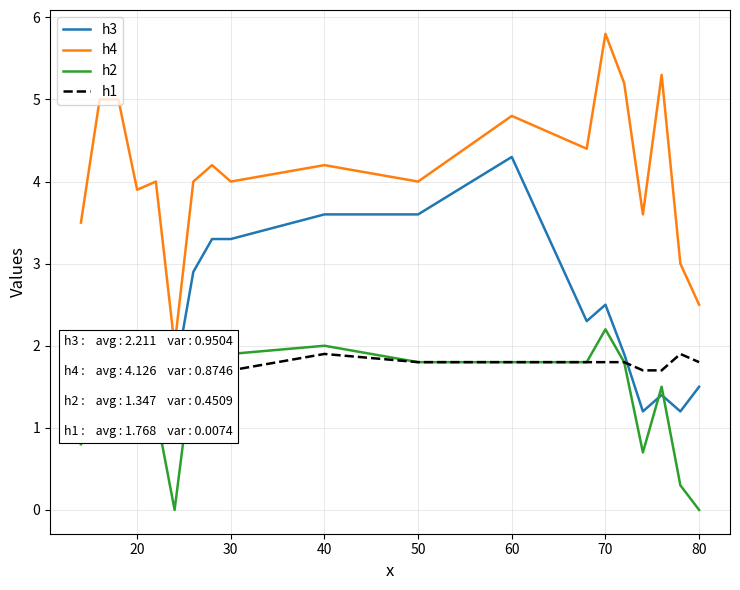

What are all the series names shown in the legend?

h3, h4, h2, h1